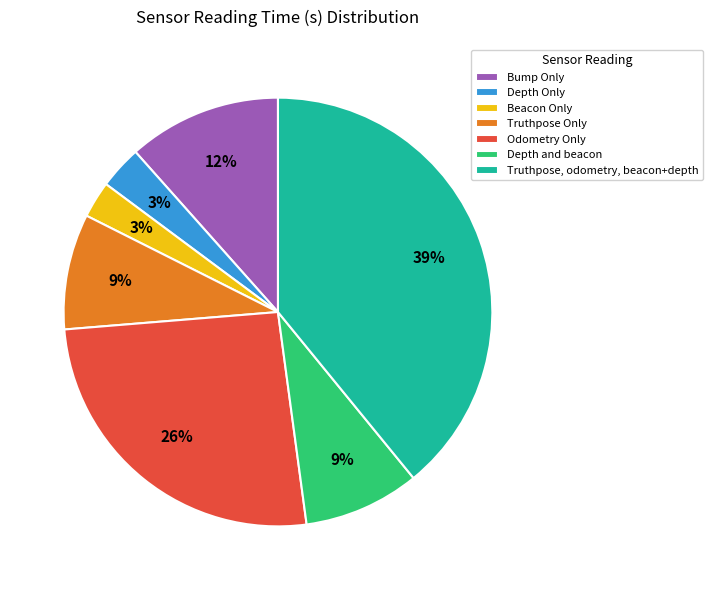

Is there a majority slice in this chart?

No